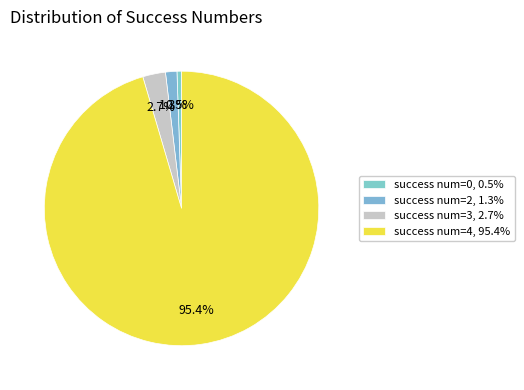

How many segments does this pie chart have?

4